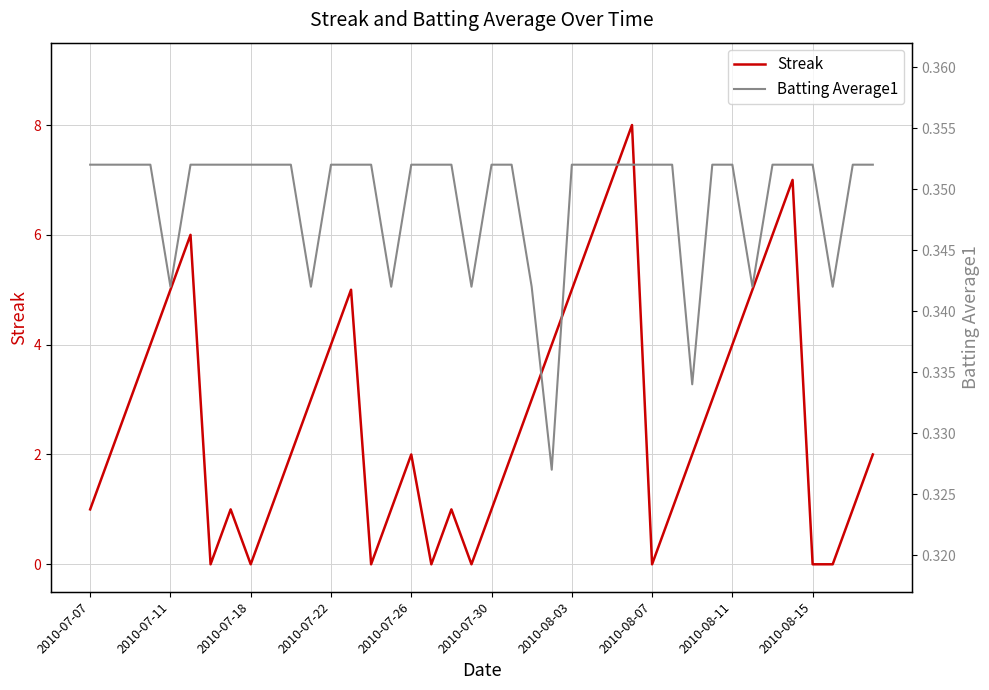

What is the maximum value for Streak?

8